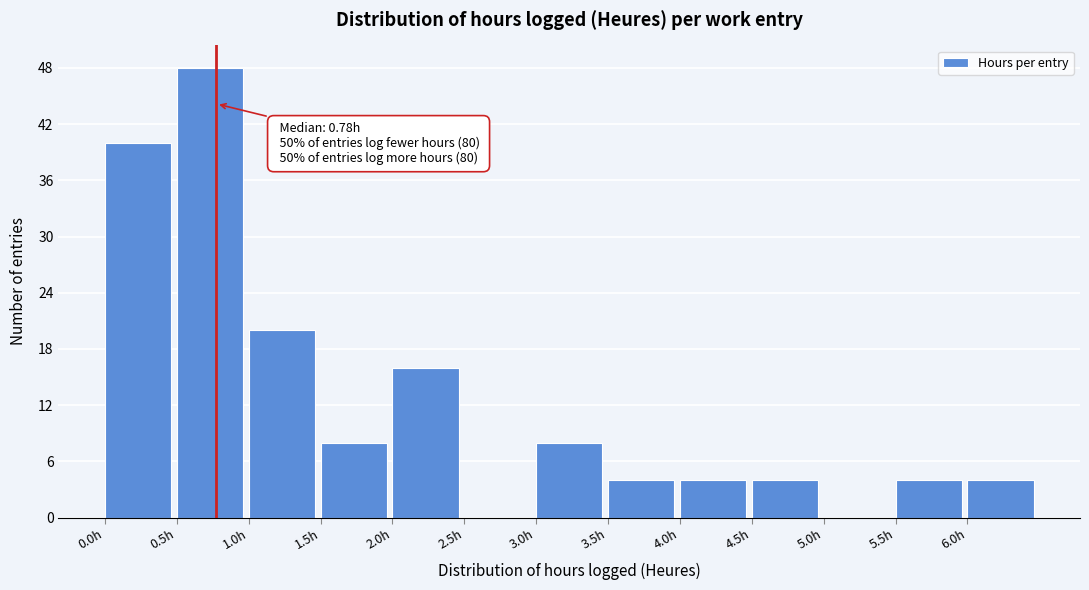

Which range on the x-axis has the tallest bar?

0.5 to 1.0